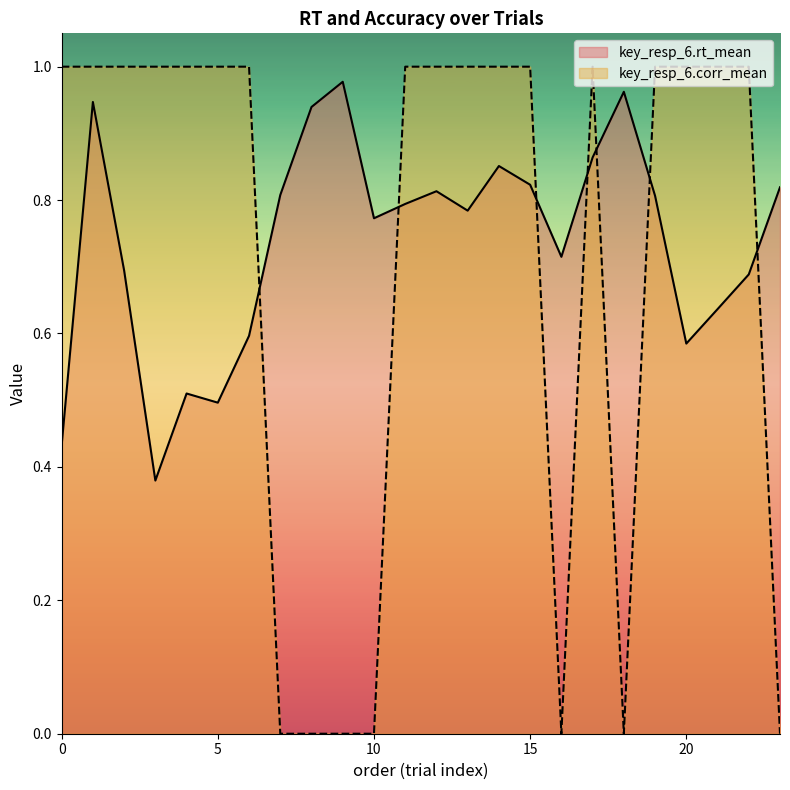

How many series are shown in this chart?

2